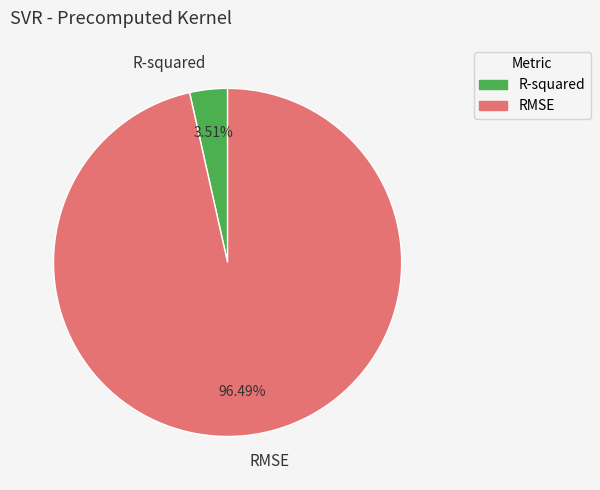

How many segments does this pie chart have?

2